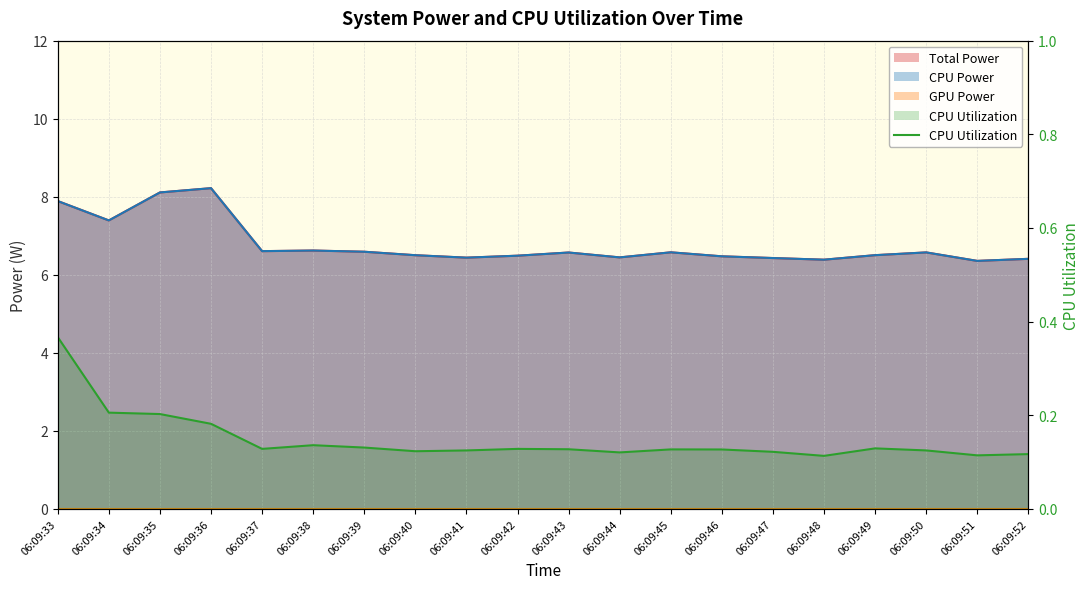

Count the number of categories in the chart.

20